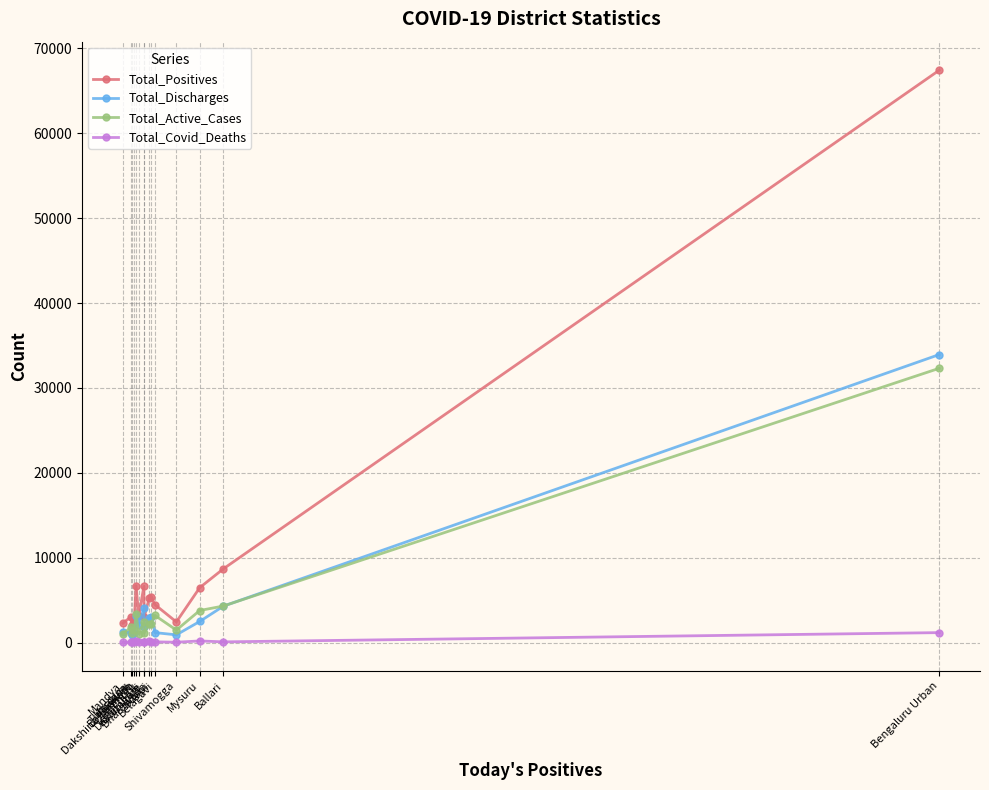

At which category does the chart reach its peak across all series?

Bengaluru Urban